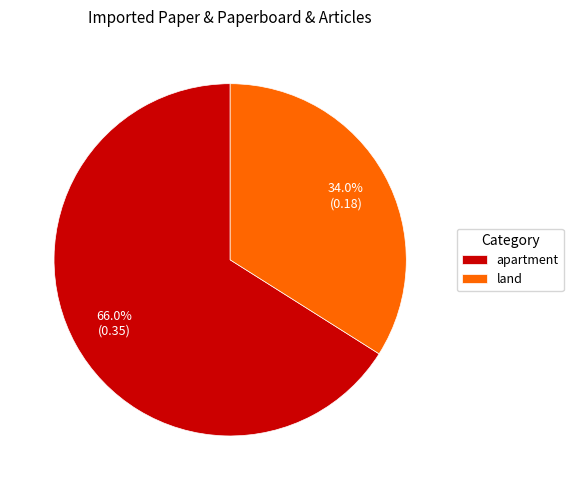

Is there any slice that represents more than half of the pie?

Yes